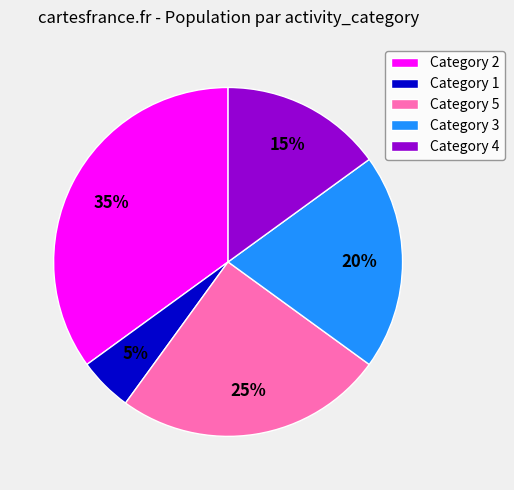

To the nearest percent, what percentage of the pie is Category 2?

35%